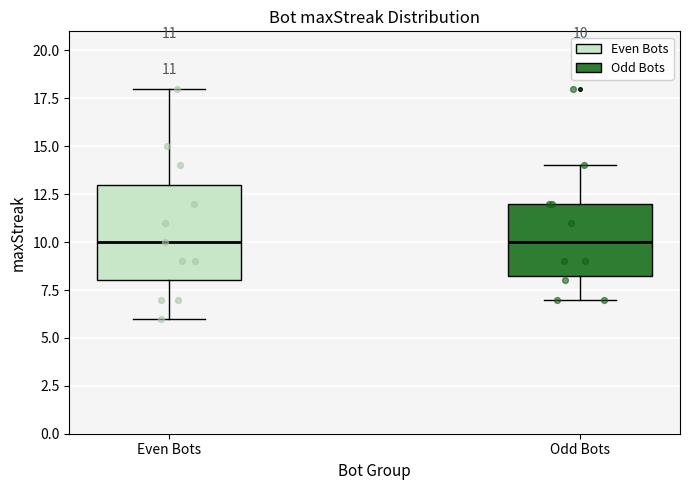

Comparing the boxes themselves (not the whiskers), which one is the tallest?

Even Bots